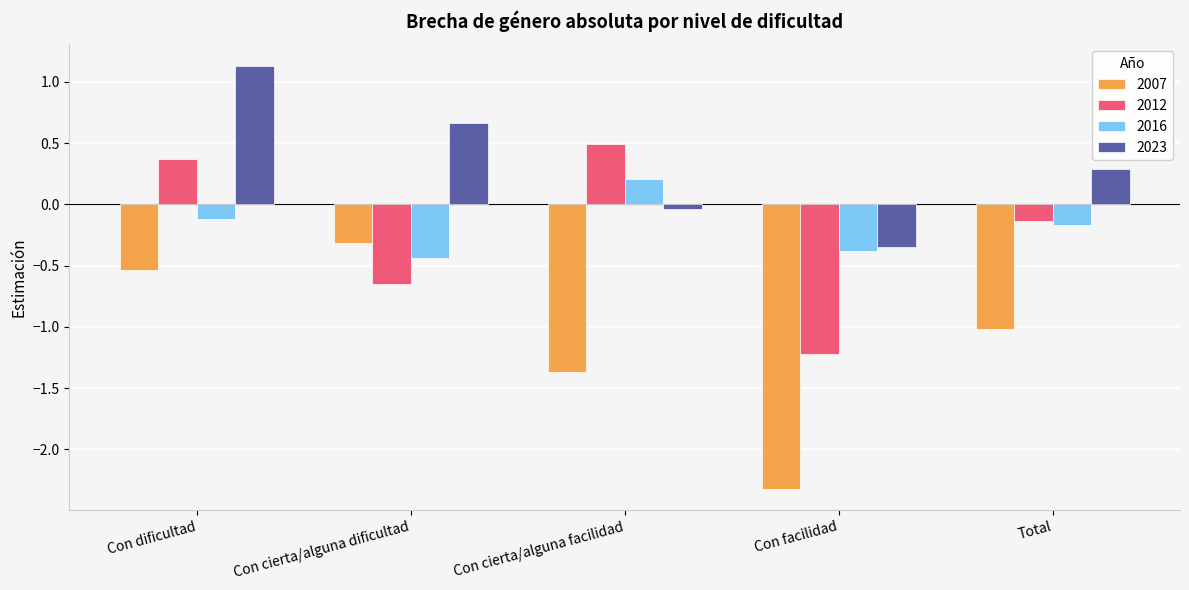

Count the number of data series in this chart.

4